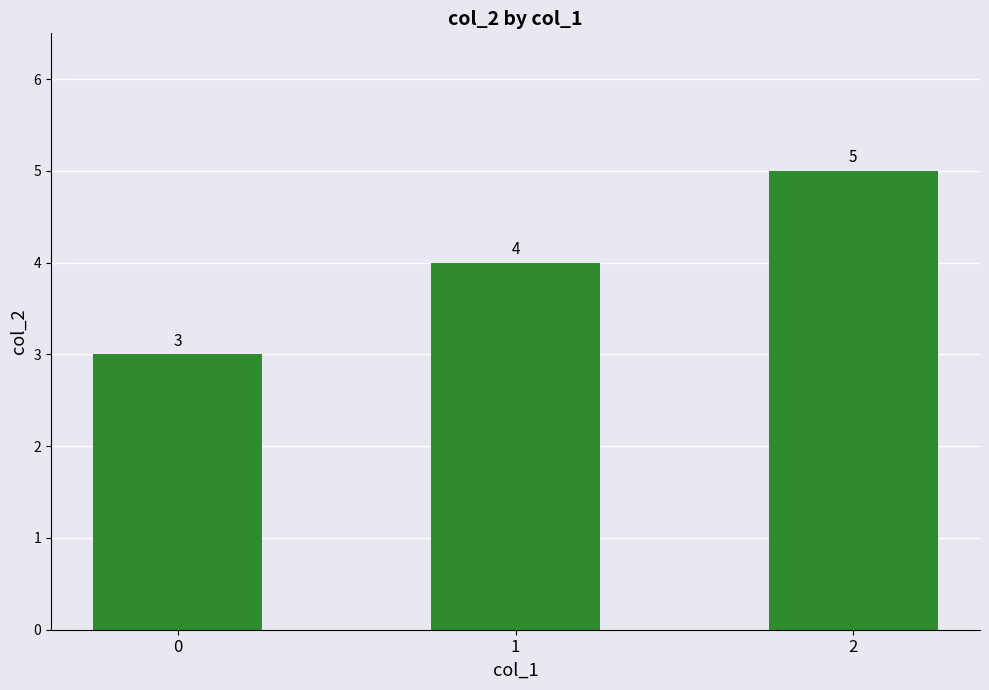

List the labels in order of value, largest first.

2, 1, 0